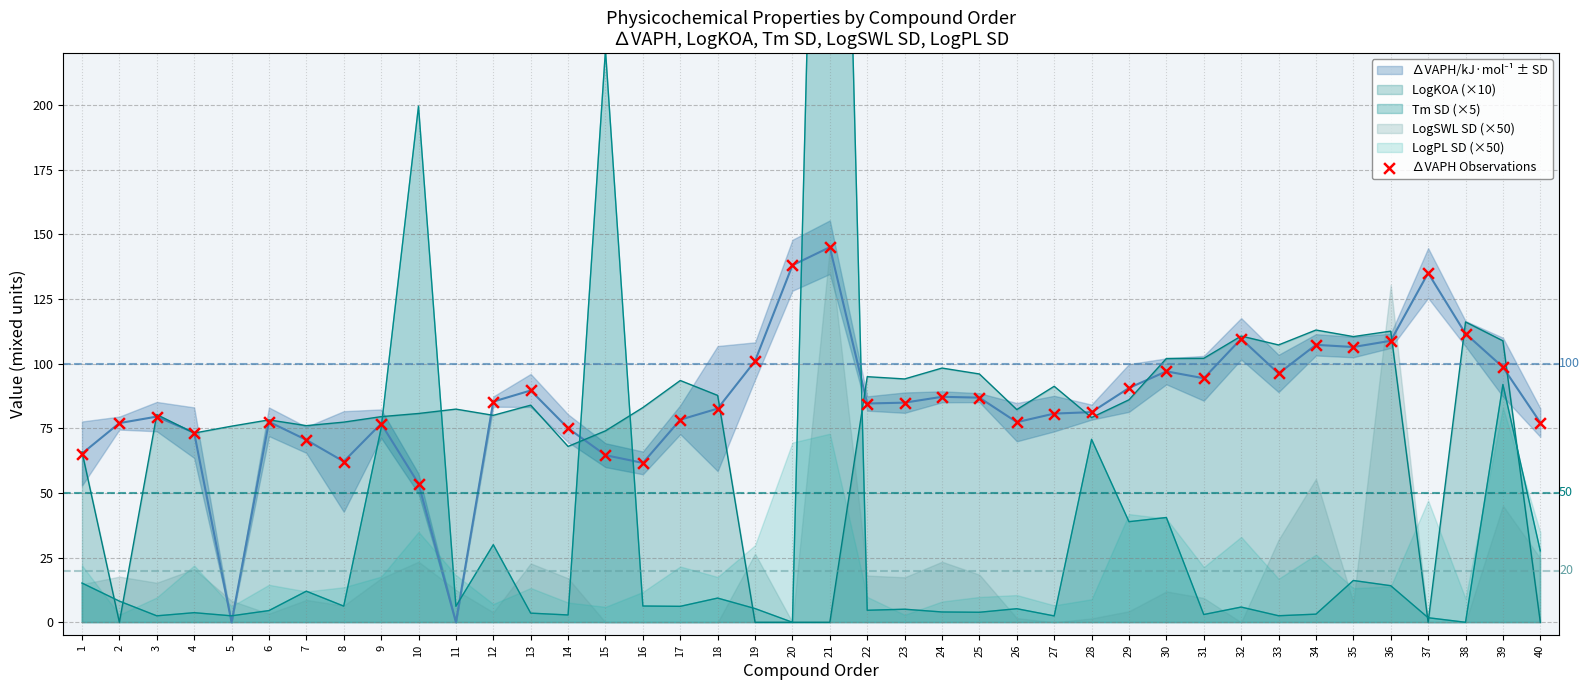

True or false: LogKOA (×10) has a value of 36.1 at 34.

False